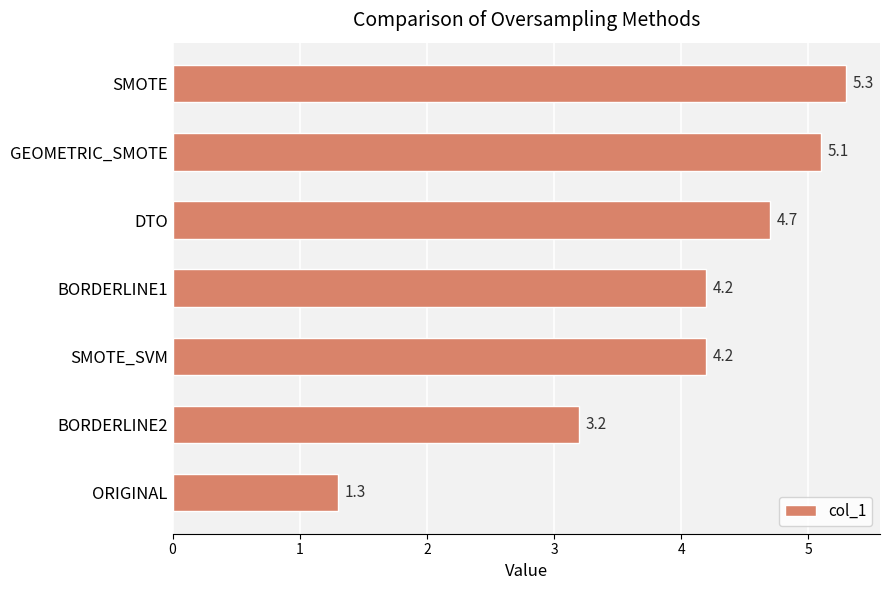

Is it true that the value at DTO is 2.0?

False